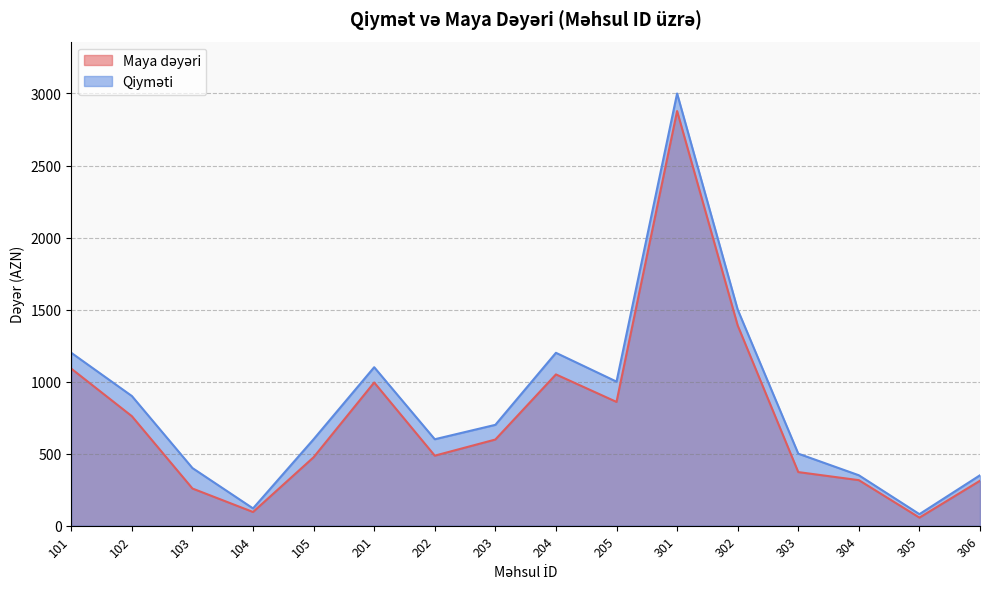

At which label does Maya dəyəri reach its peak?

301